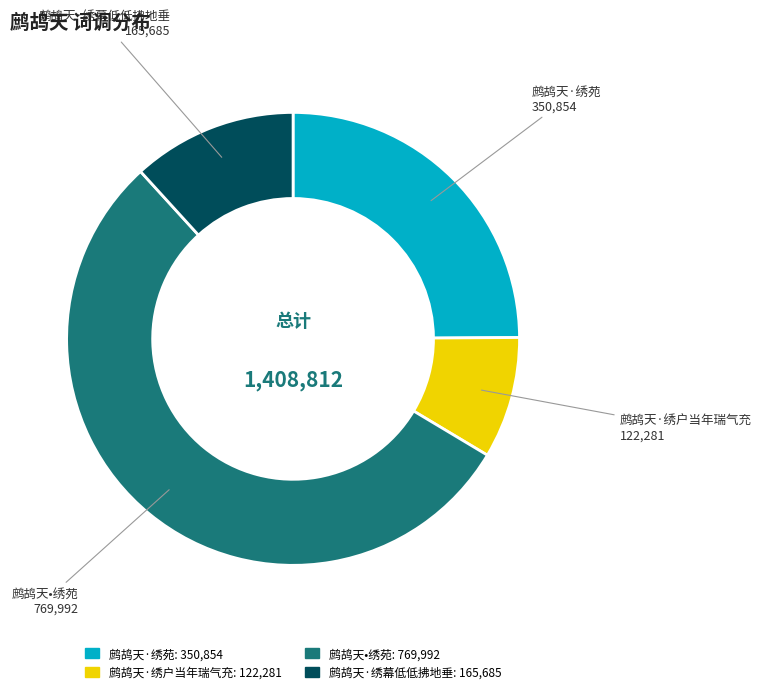

What is the ratio of the value at 鹧鸪天·绣幕低低拂地垂 to the value at 鹧鸪天·绣户当年瑞气充?

1.4